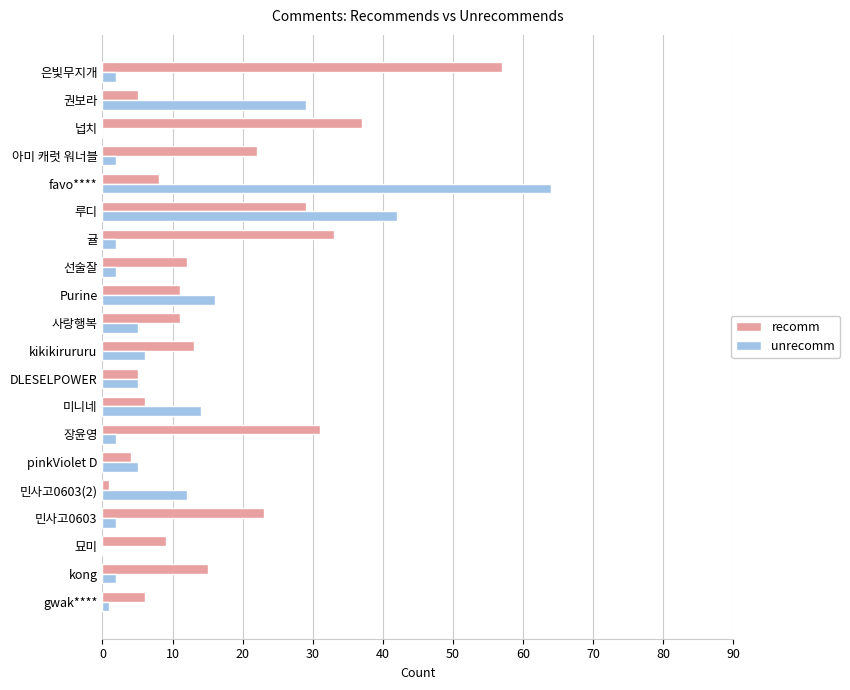

What is the highest value of the recomm series?

57